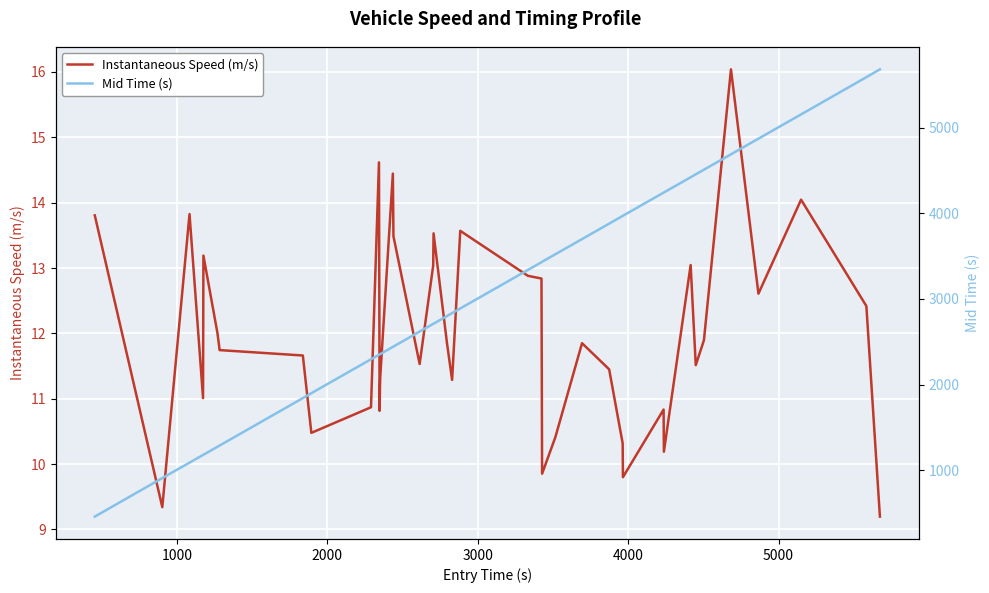

What is the highest value of the Instantaneous Speed (m/s) series?

16.0